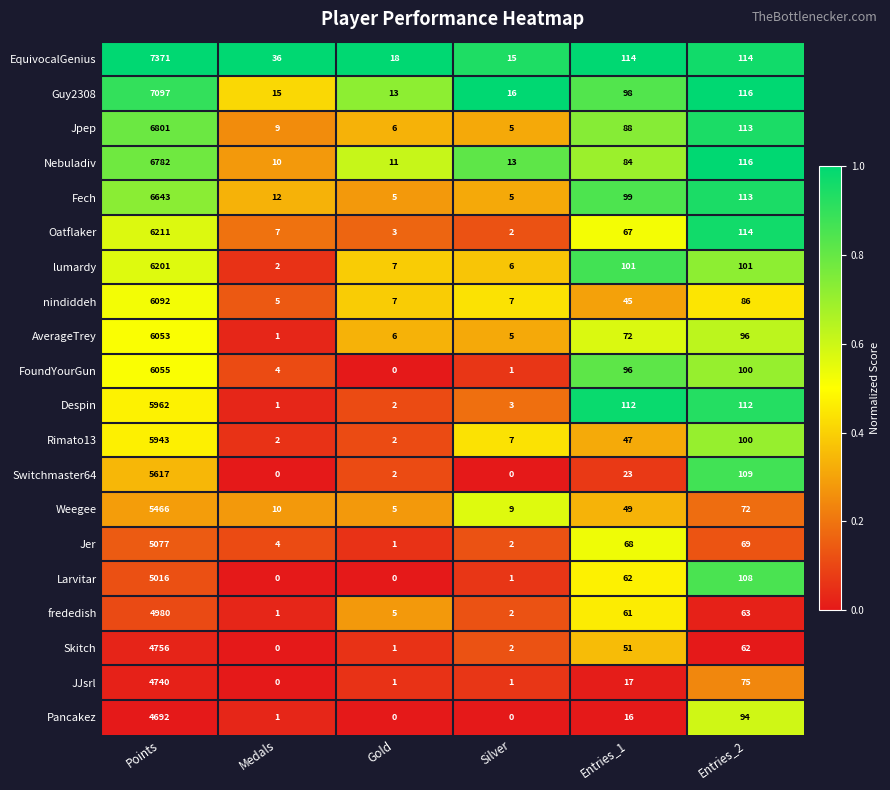

List the labels in order of FoundYourGun value, largest first.

Points, Entries_2, Entries_1, Medals, Silver, Gold